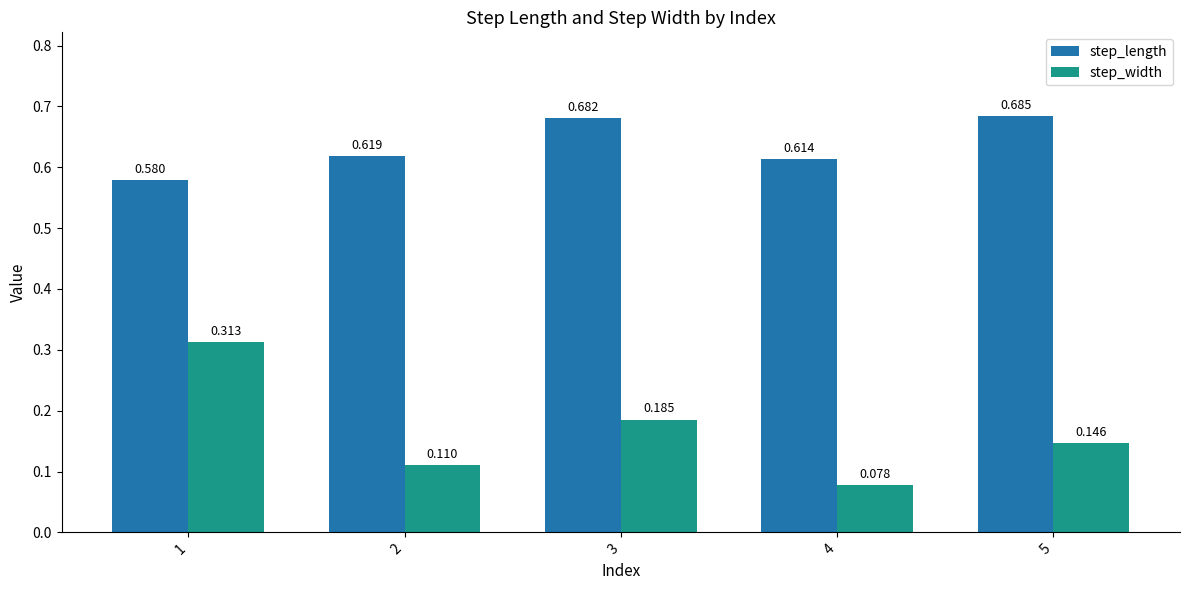

What is the total value across all series at 3?

0.9